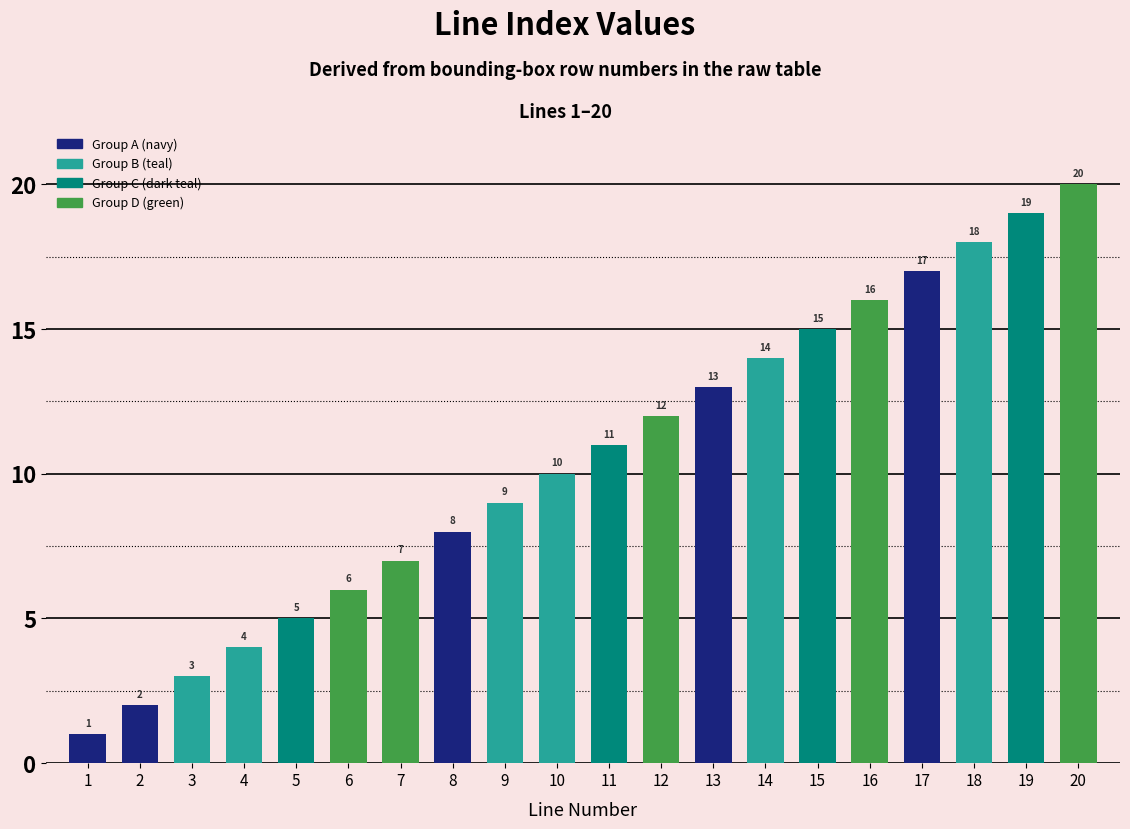

Reading right to left, transcribe all the data shown in this chart.

20	19	18	17	16	15	14	13	12	11	10	9	8	7	6	5	4	3	2	1